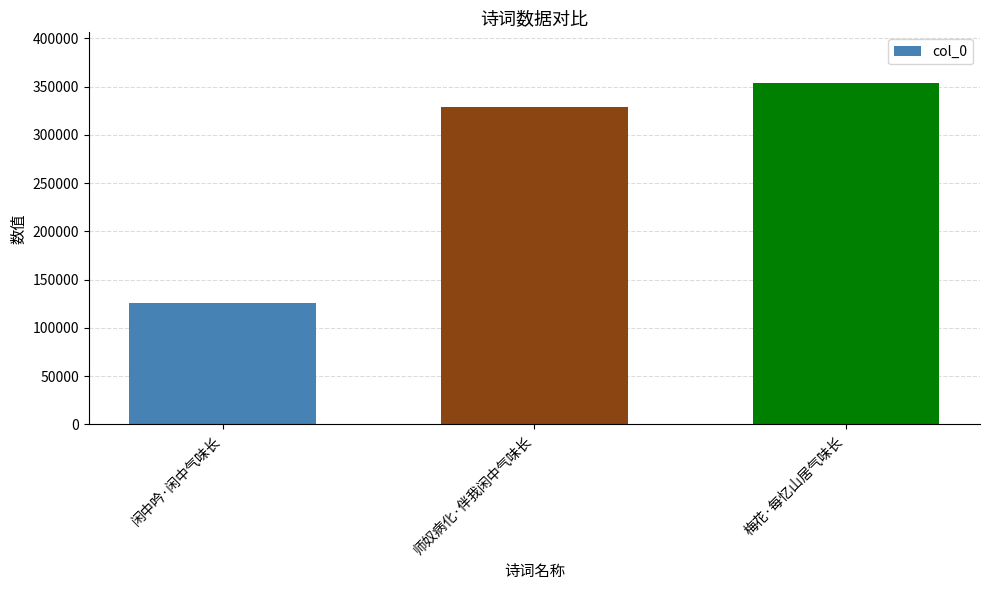

What position from the left is 梅花·每忆山居气味长?

3